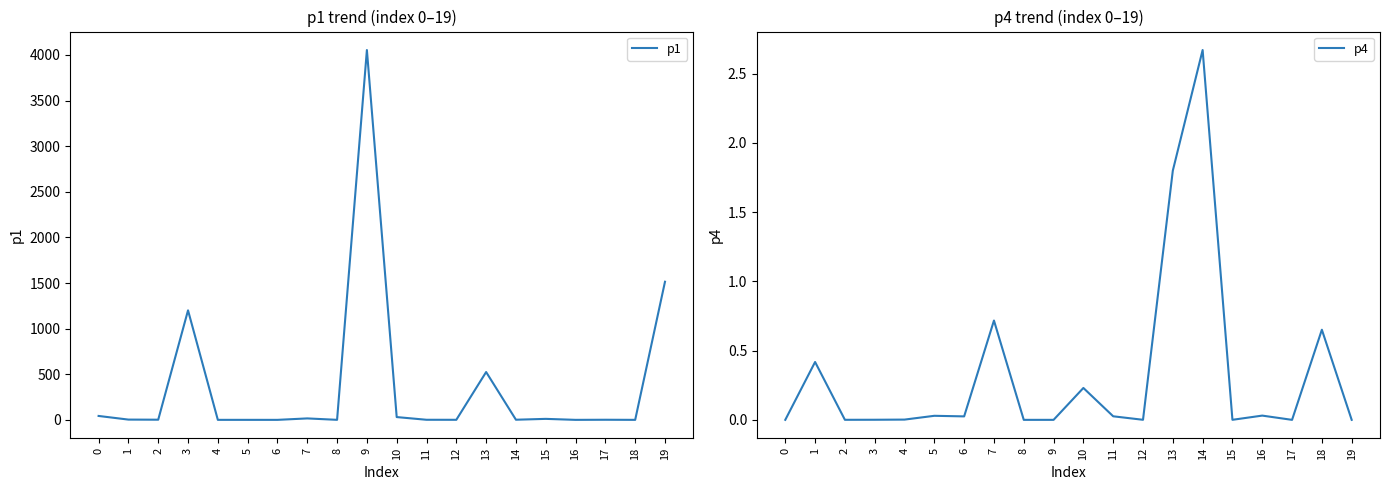

Reading right to left, extract all data points from this chart.

p1: 1514.0	0.1	1.2	0.0	10.8	1.4	524.2	0.6	1.0	30.5	4053.7	0.3	15.8	0.0	0.1	0.1	1200.3	1.7	2.9	42.8
p4: 0.0	0.7	0.0	0.0	0.0	2.7	1.8	0.0	0.0	0.2	0.0	0.0	0.7	0.0	0.0	0.0	0.0	0.0	0.4	0.0